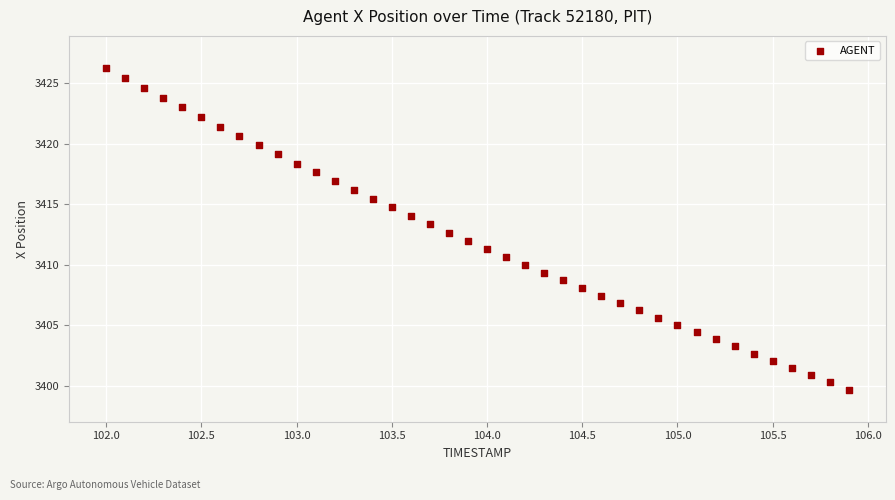

What is the range of X values (max minus min)?

3.9